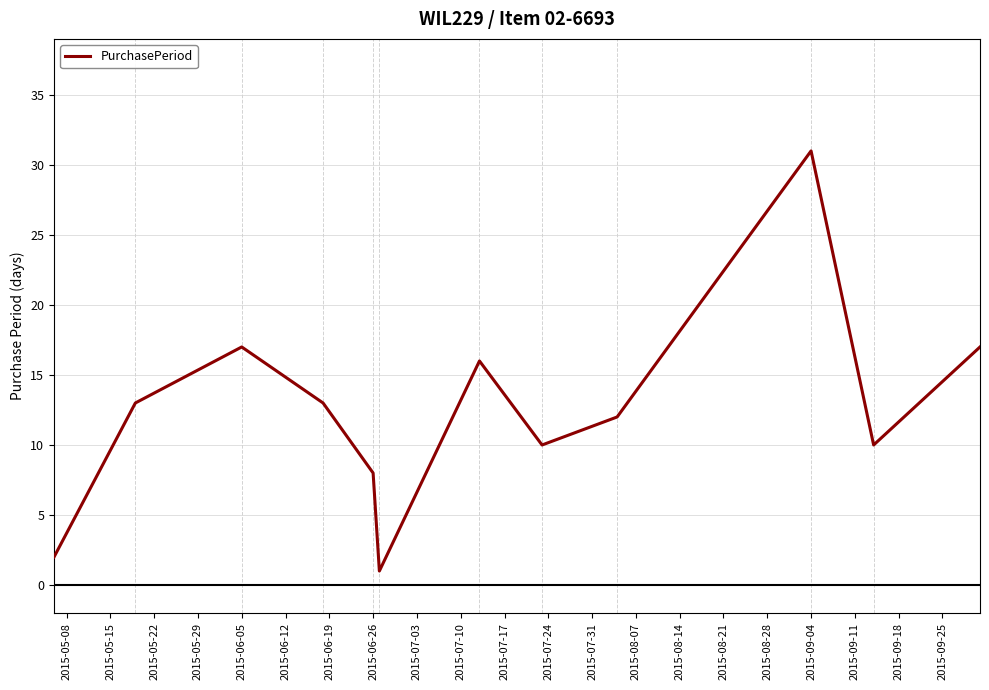

What is the maximum value shown in the chart?

31